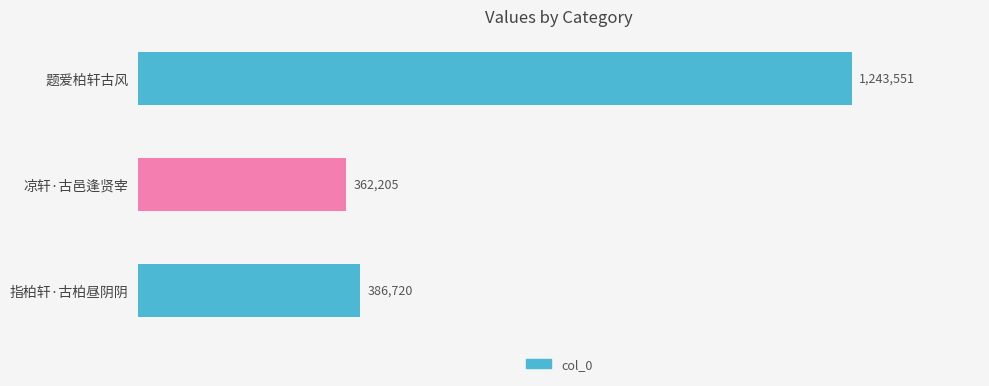

What is the difference between the maximum and minimum values?

881346